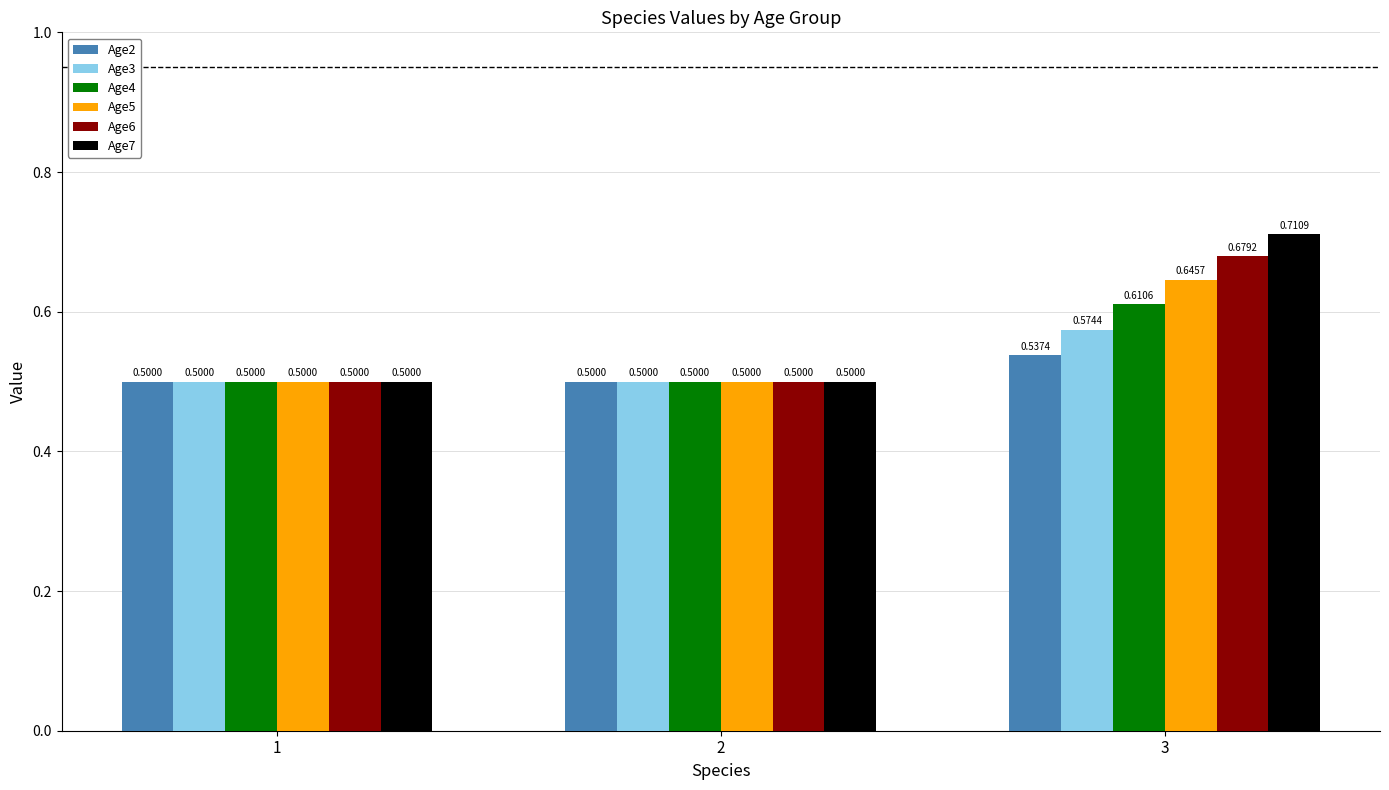

At which category does the chart reach its peak across all series?

3